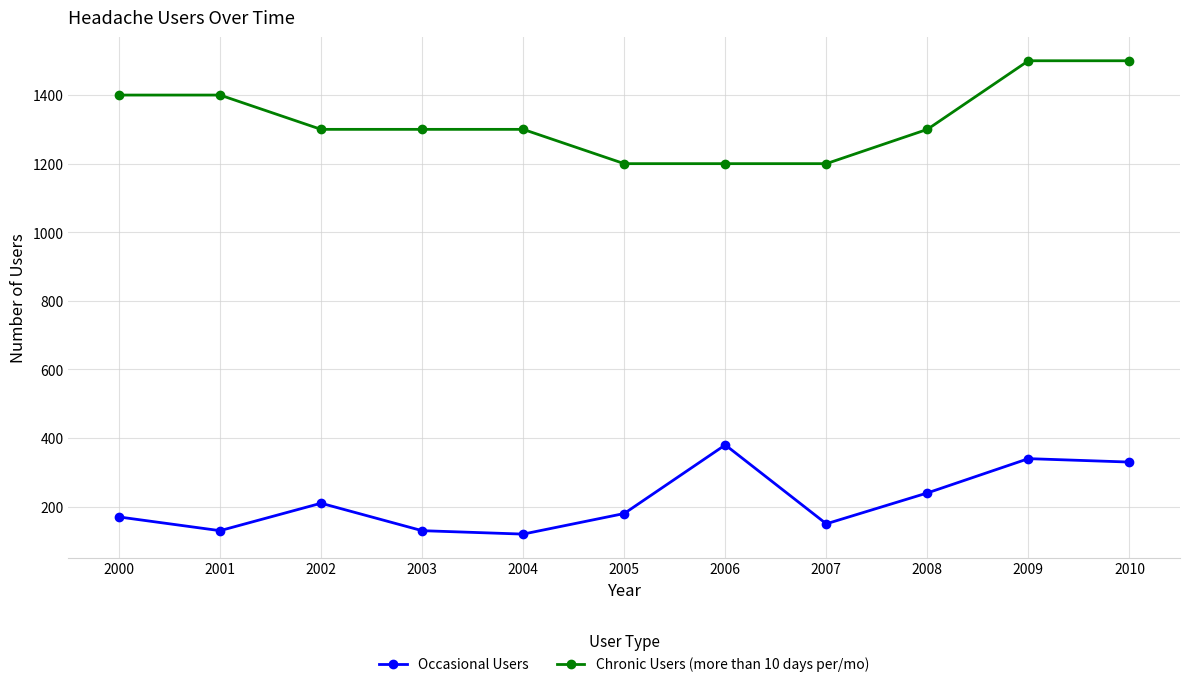

What is the value of the Occasional Users point at the 2nd from the left?

130